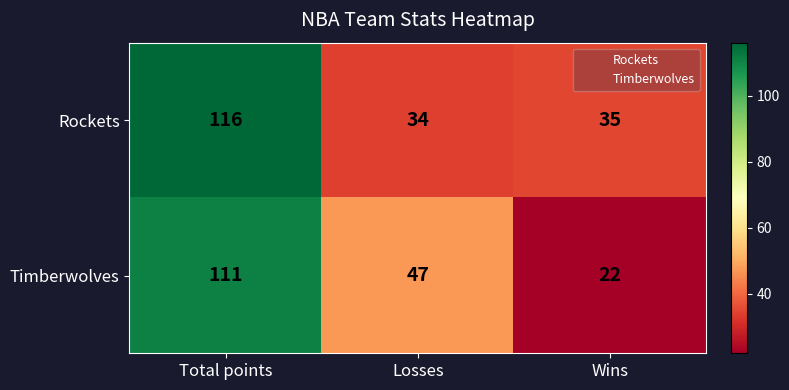

What is the difference between the maximum and minimum values in the Timberwolves series?

89